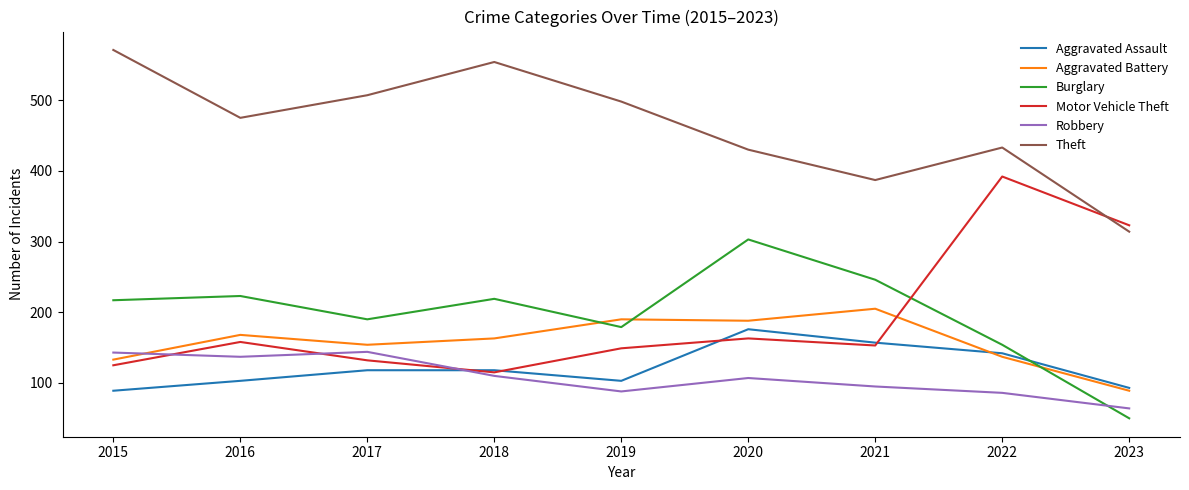

What is the average value of the Robbery series?

108